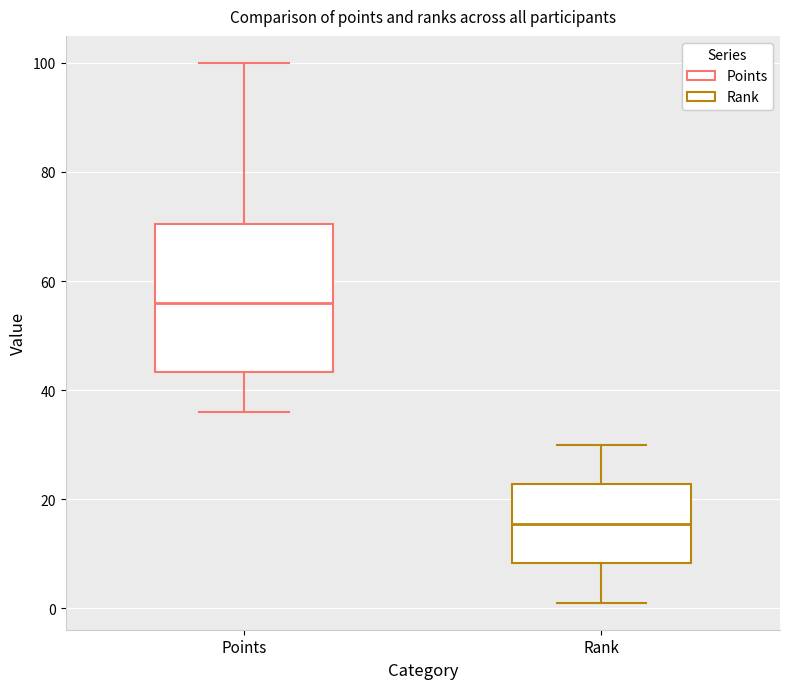

Which box is the tallest, from its lower edge to its upper edge?

Points